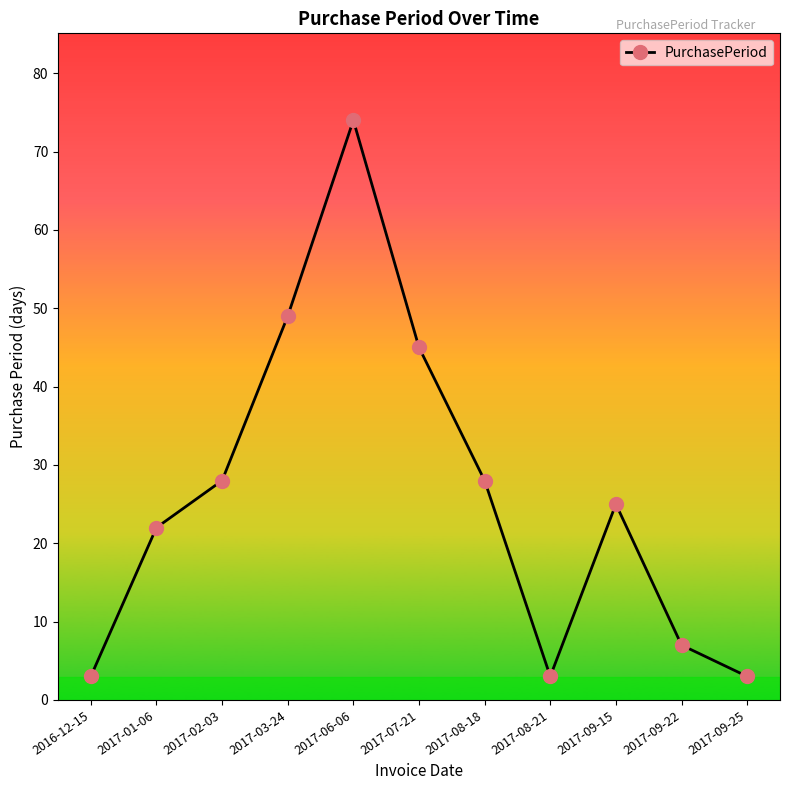

True or false: there are more than 2 points higher than both neighbors.

False